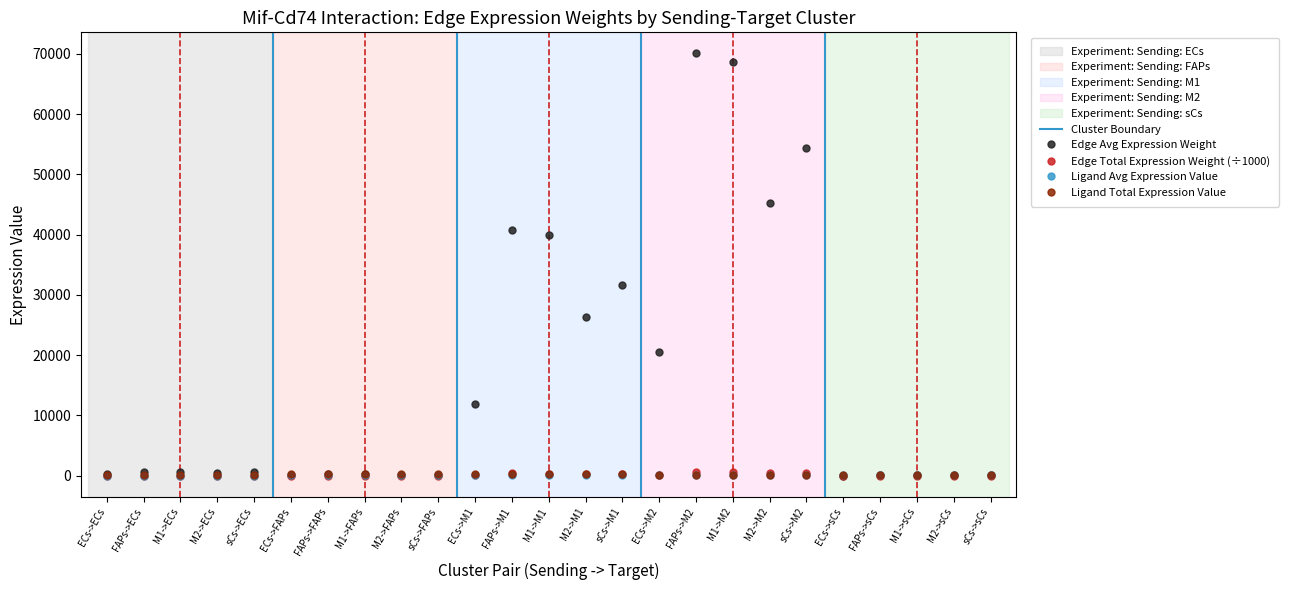

What is the difference between the second highest and second lowest values in the Ligand total expression value series?

153.7